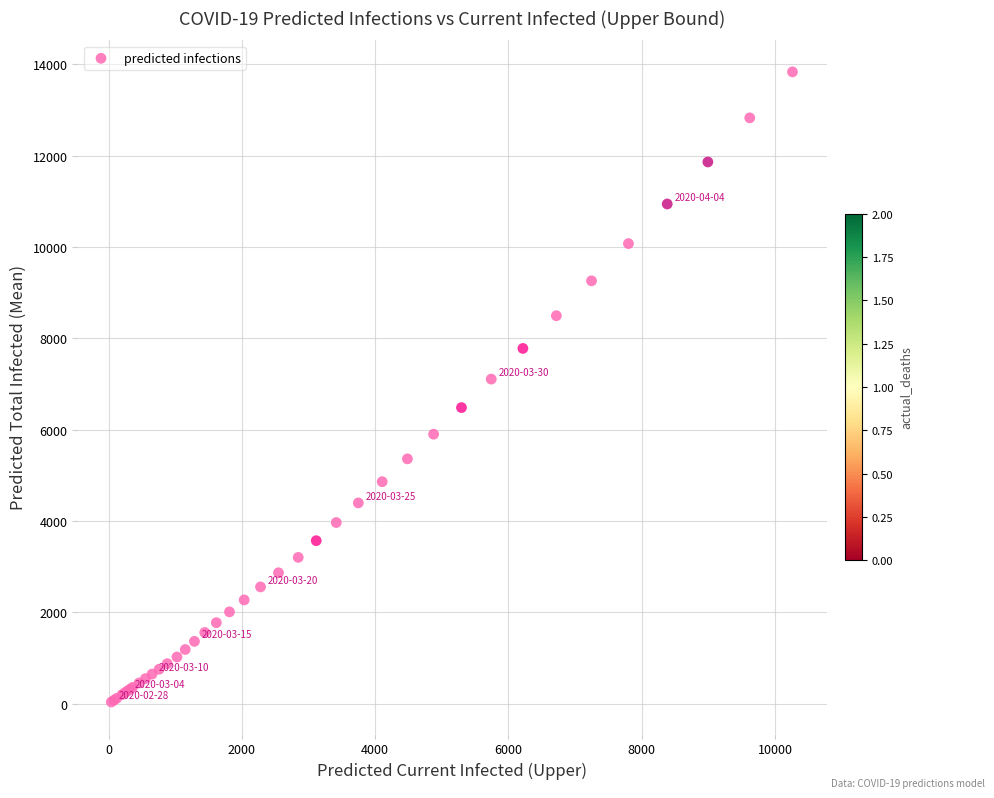

What Y value in the scatter plot is closest to 6936?

7108